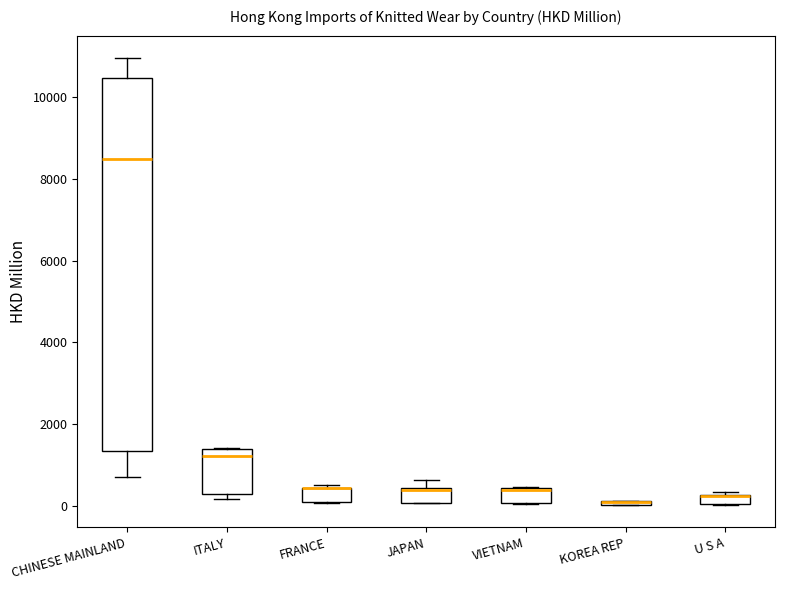

Which box is the tallest, from its lower edge to its upper edge?

CHINESE MAINLAND